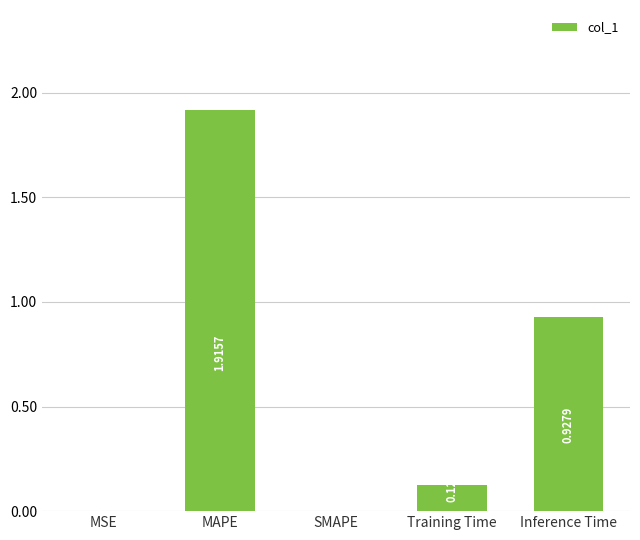

What is the sum of all values?

3.0